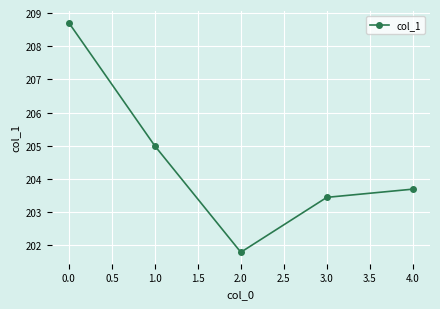

How many data points does each series have?

5